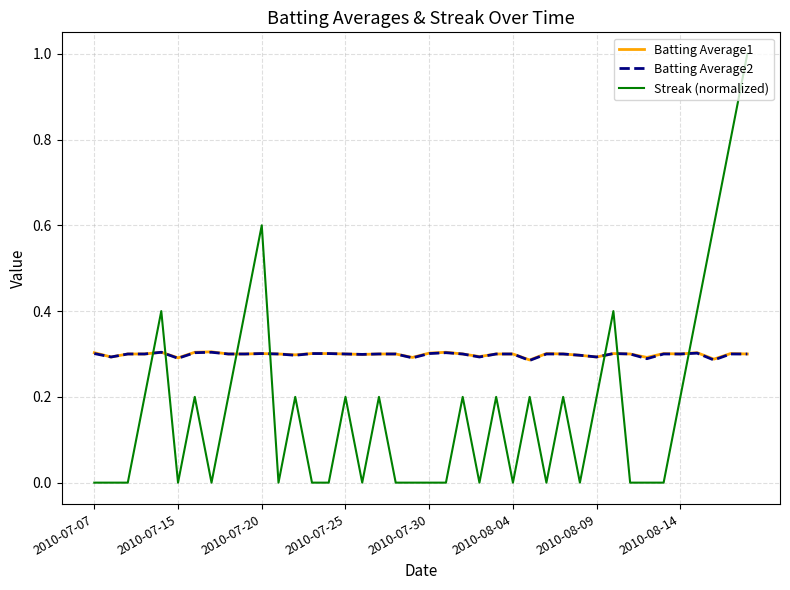

What is the maximum value shown in the chart?

1.0